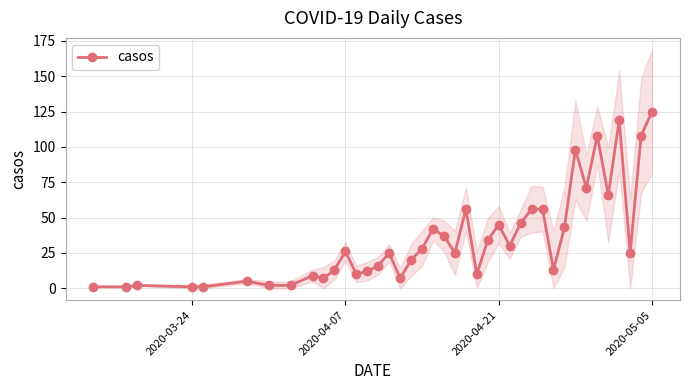

True or false: casos has more than 0 points higher than both neighbors.

True